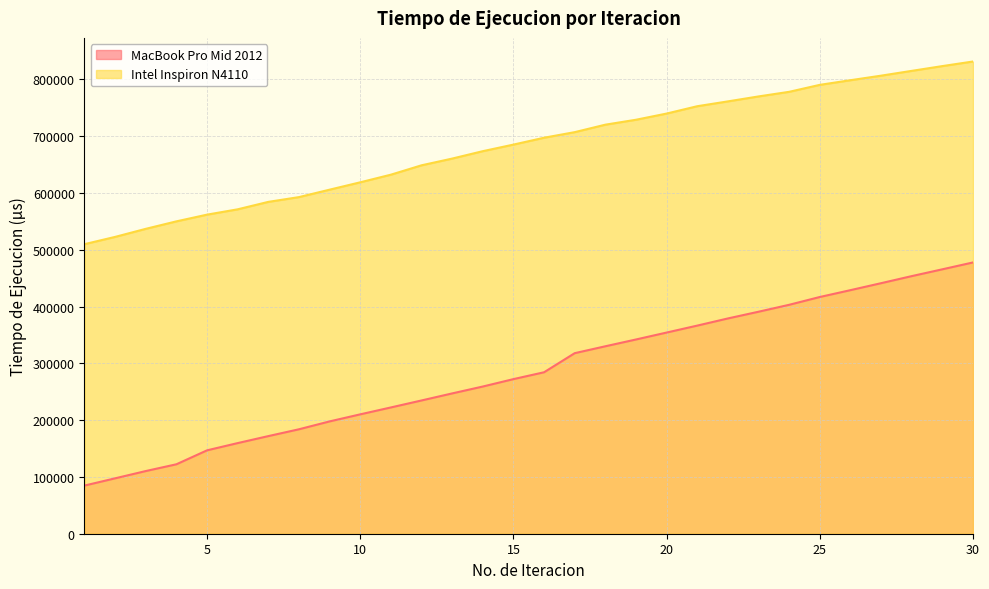

True or false: MacBook Pro Mid 2012 has more than 2 interior local peaks.

False